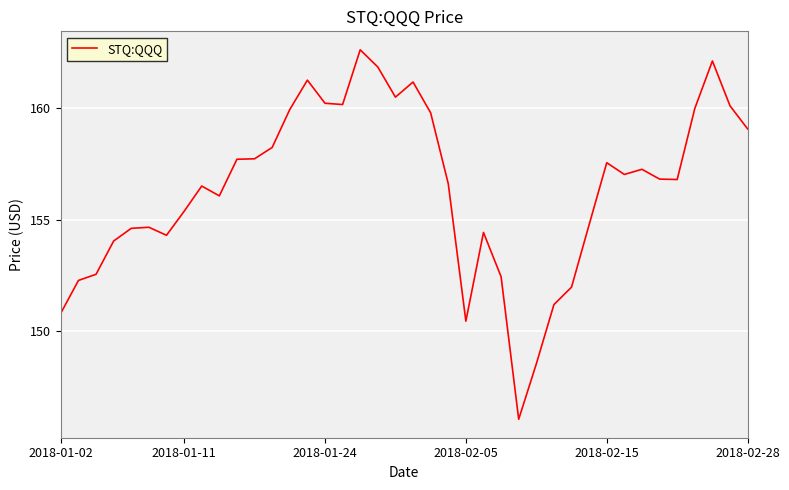

What is the maximum value shown in the chart?

162.6